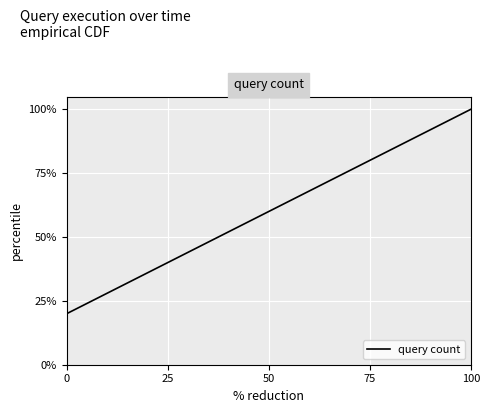

How many values are between 40 and 80?

3